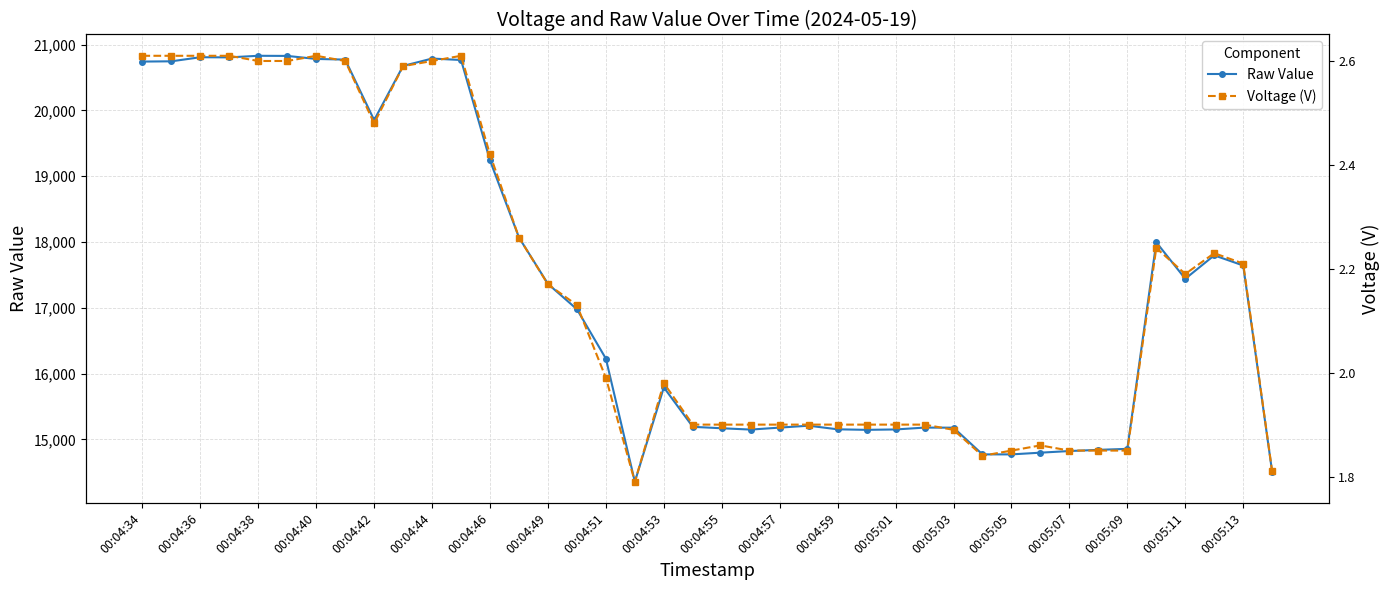

True or false: Voltage (V) has more than 0 points higher than both neighbors.

True